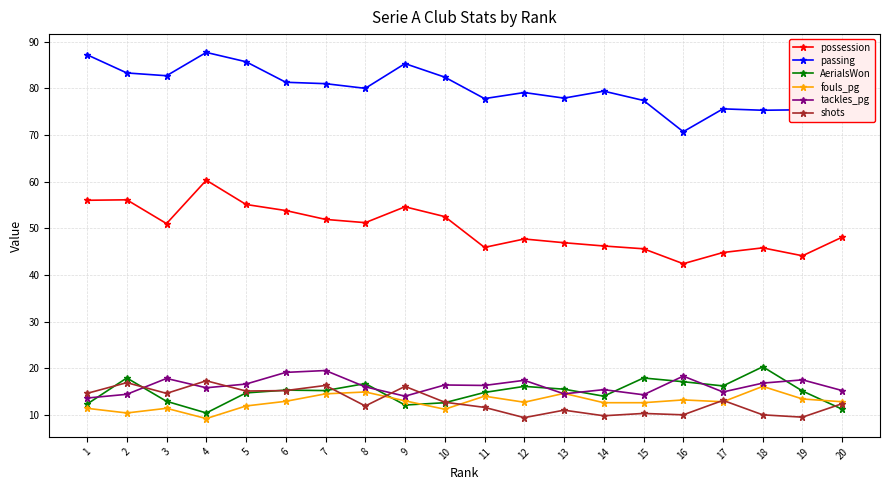

What is the value of the possession point at the 16th from the left?

42.4